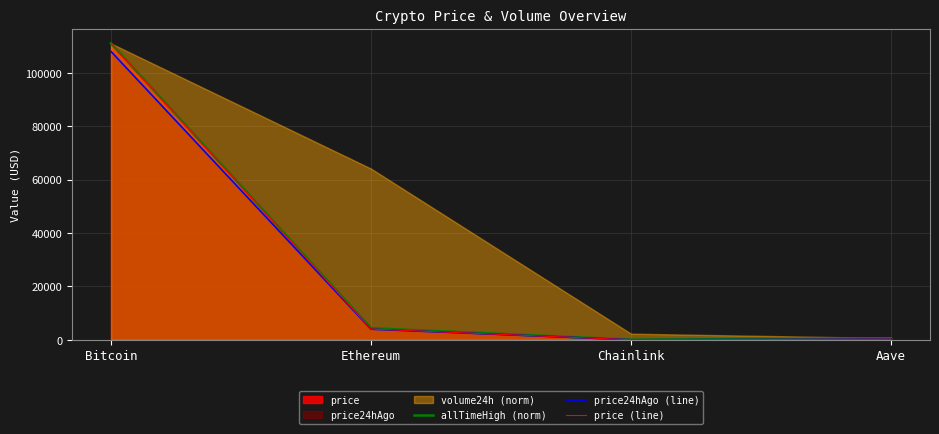

How many lines are shown in the chart?

3